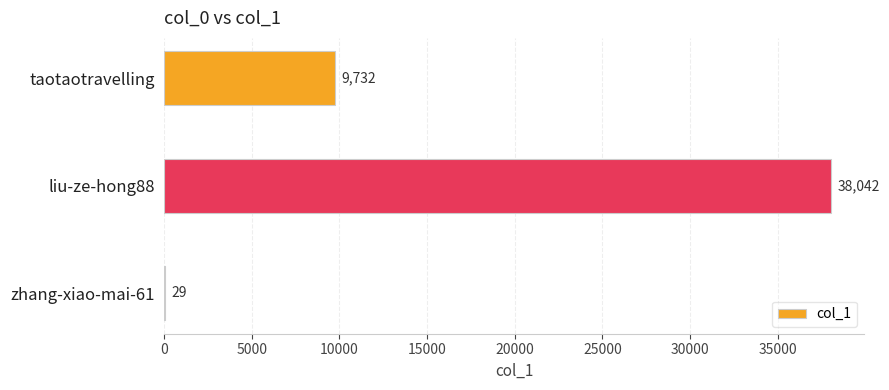

Is it true that the value at zhang-xiao-mai-61 is 29?

True